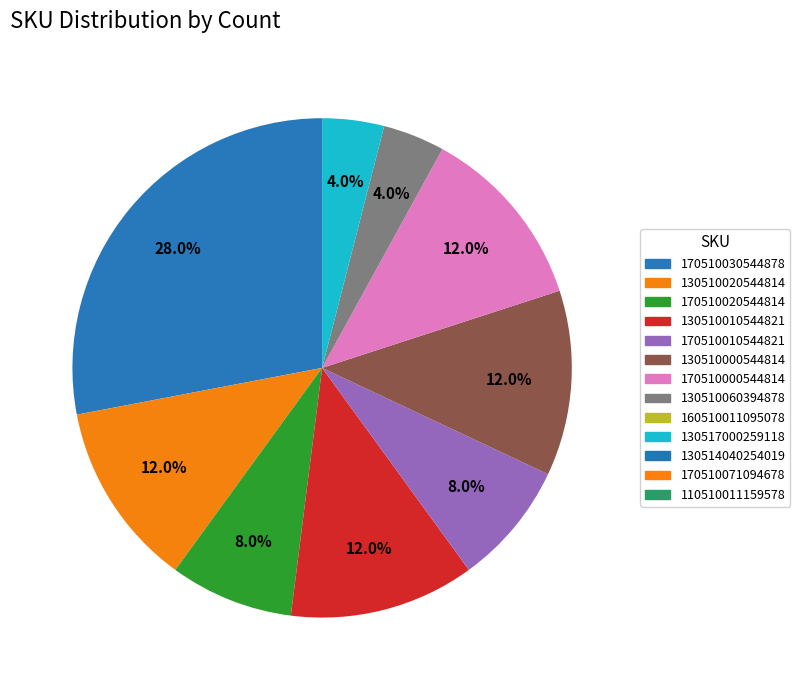

How many slices are in this pie chart?

9